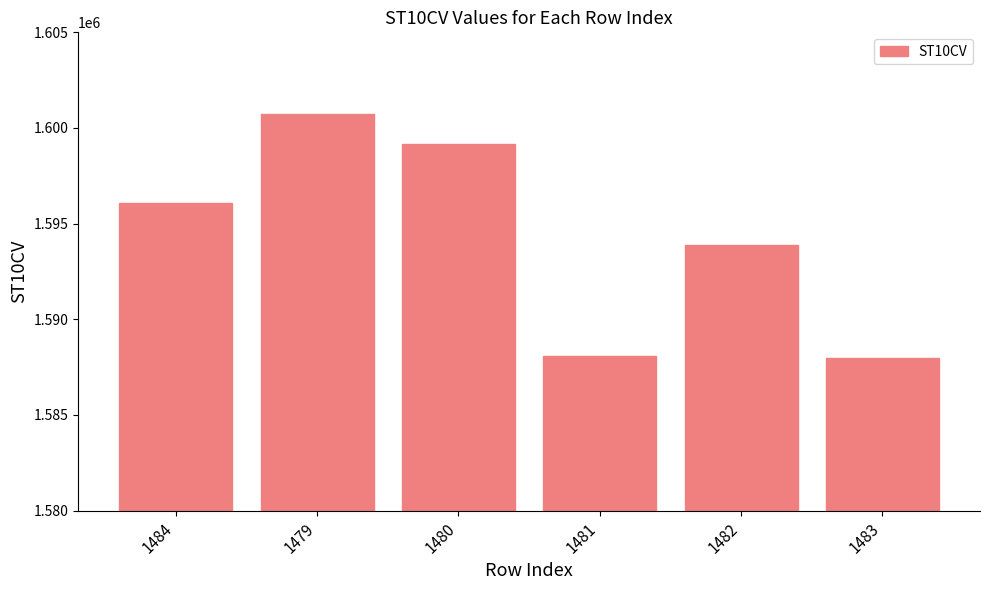

The chart shows a value of 2486553 at 1479. True or false?

False